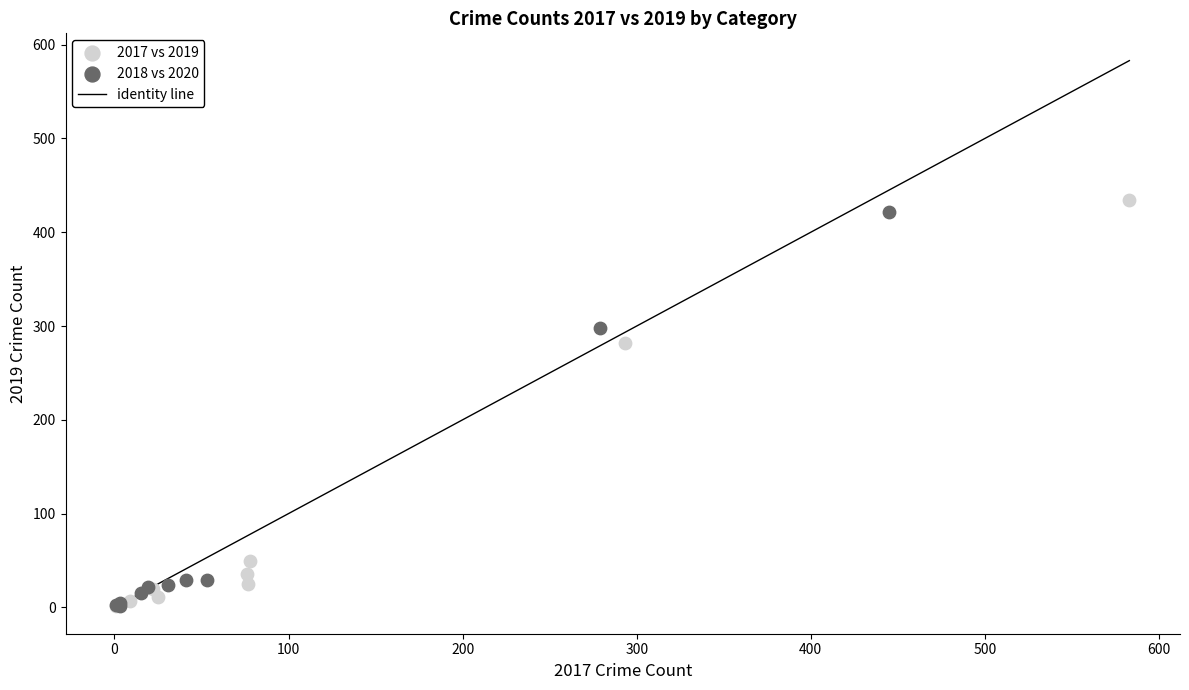

Which series has the widest spread of Y values?

2017 vs 2019